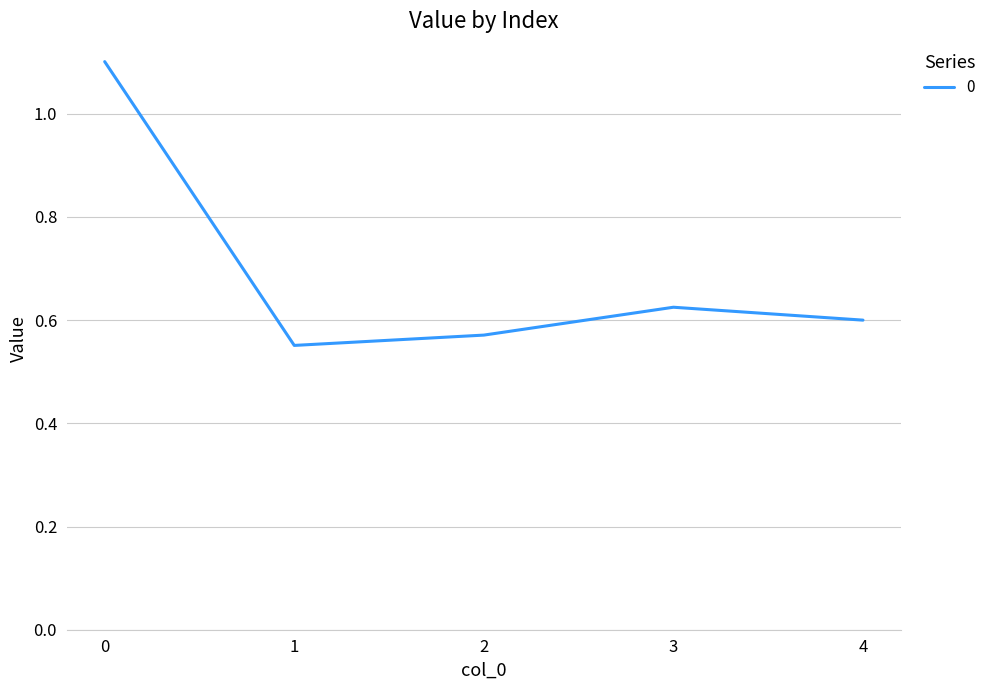

How many interior local peaks (higher than both neighbors) does the data have?

1